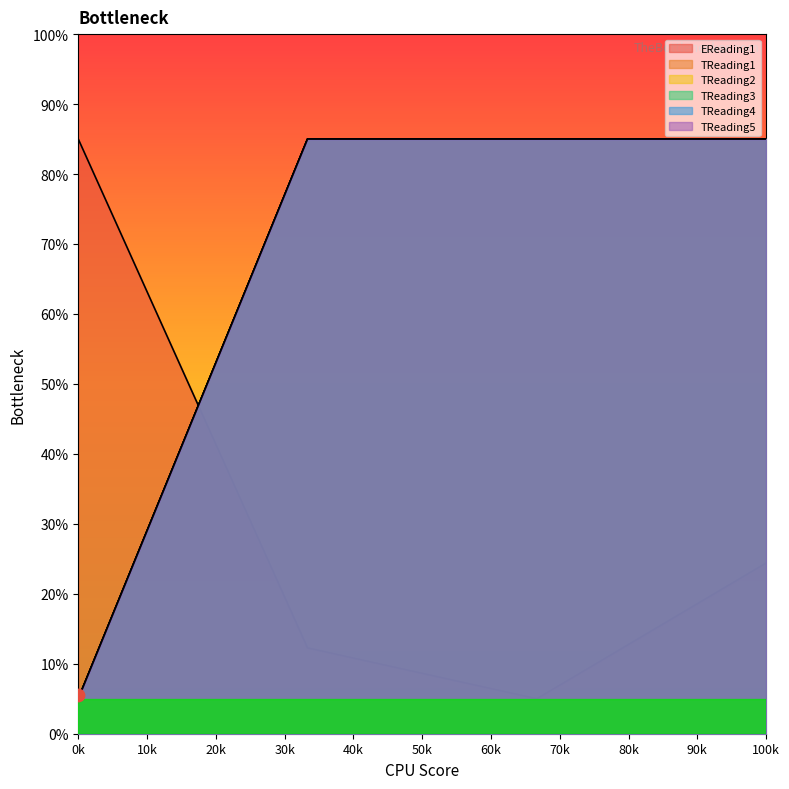

Is the value of EReading1 at 43 greater than the value of TReading1 at 43?

No